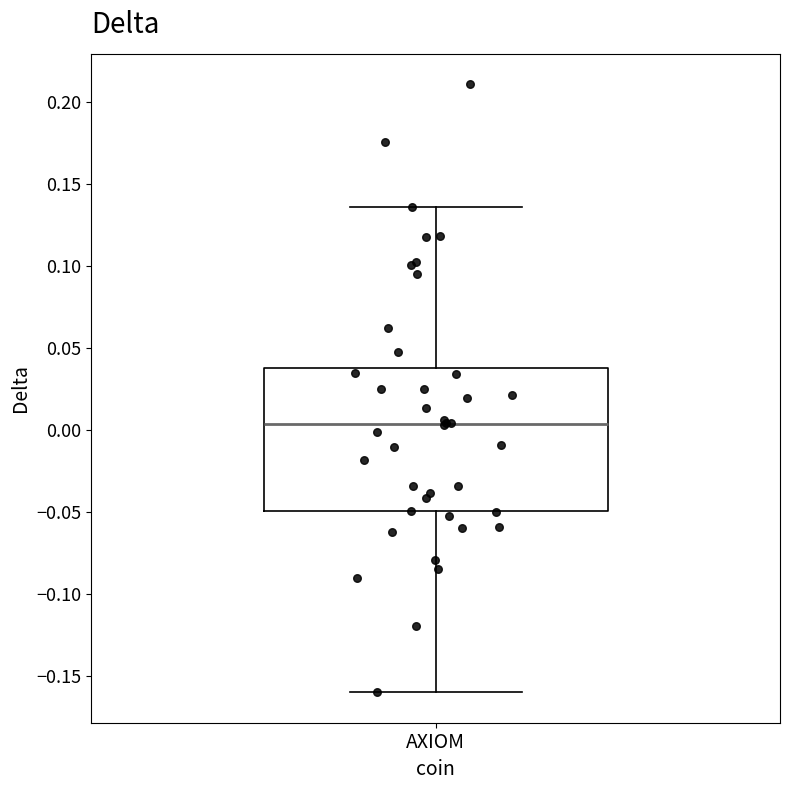

Where is the upper edge of the box for AXIOM on the y-axis? The values are not printed on the chart, so give them approximately, as read against the axis.

0.040